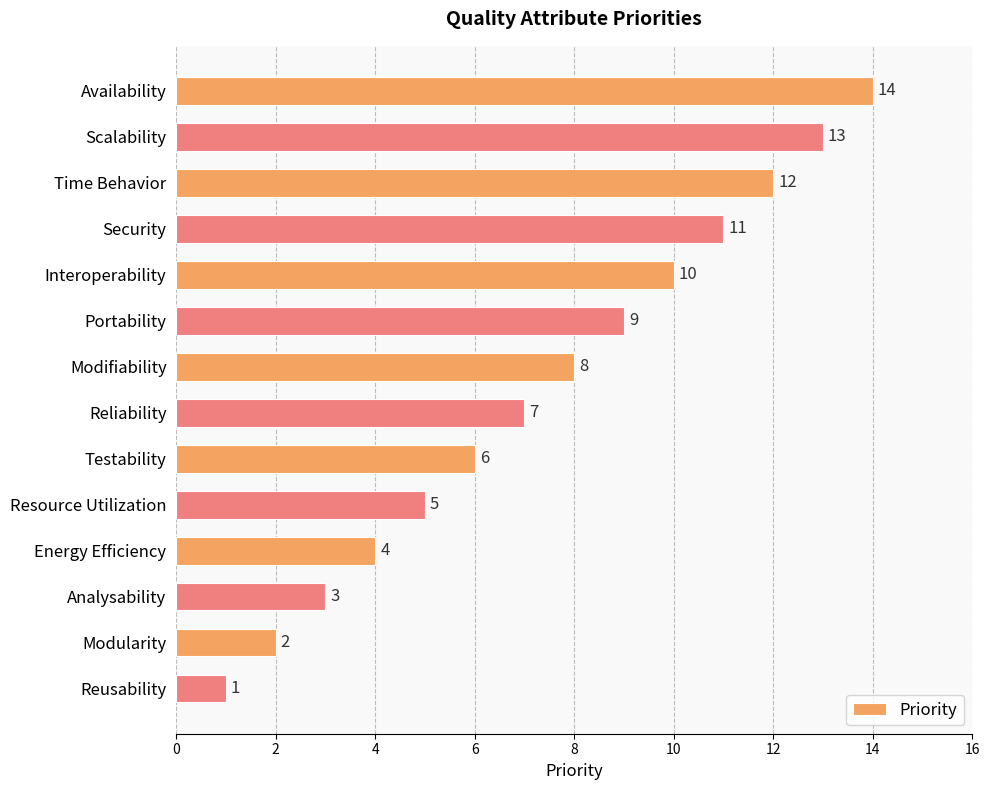

The chart shows a value of 7 at Resource Utilization. True or false?

False